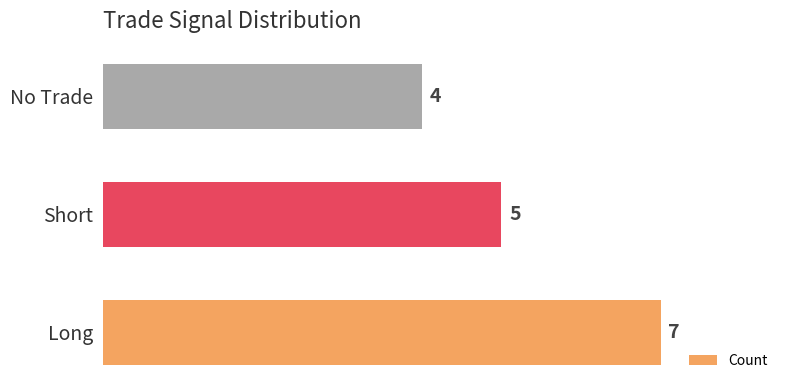

Does the chart contain any negative values?

No